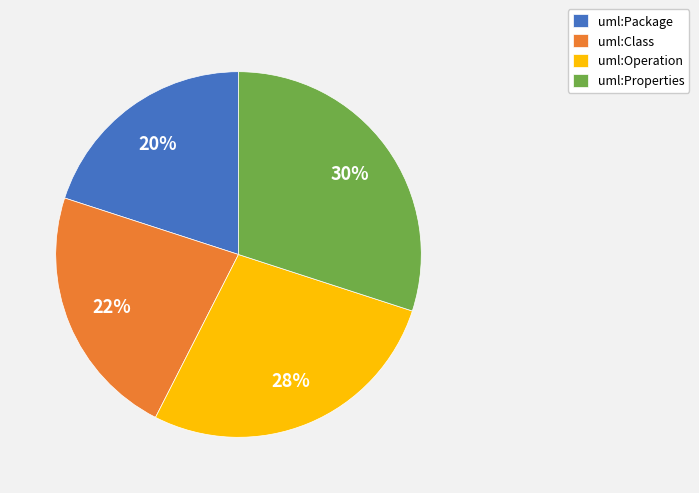

Does uml:Package represent more than half of the total?

No